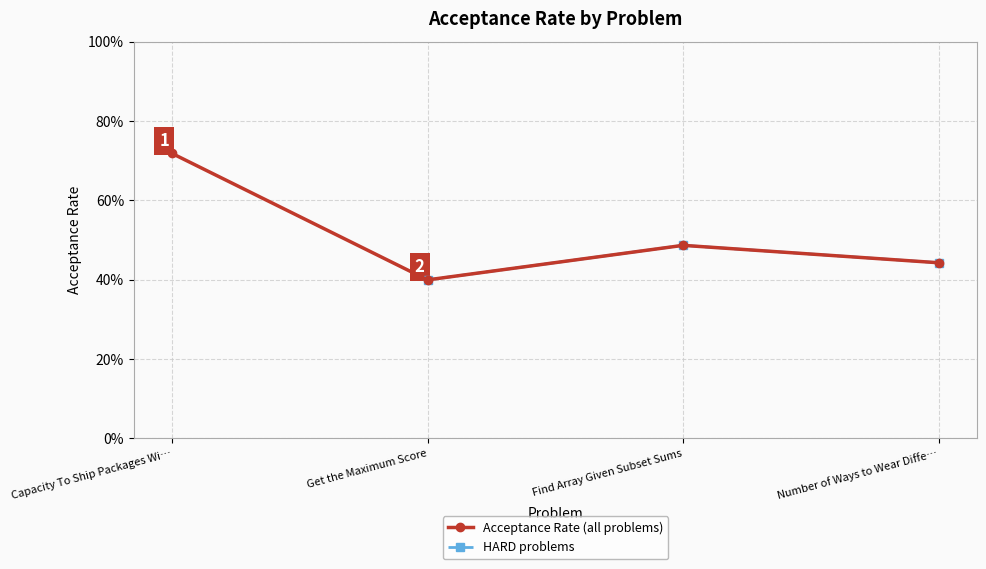

What is the value of the 2nd point from the left?

0.4